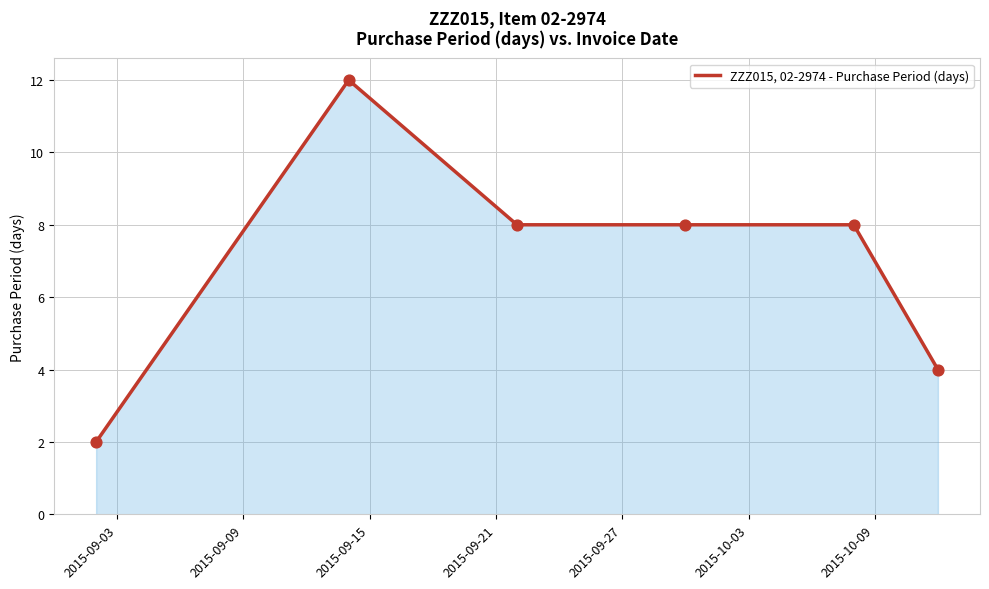

What is the maximum value shown in the chart?

12